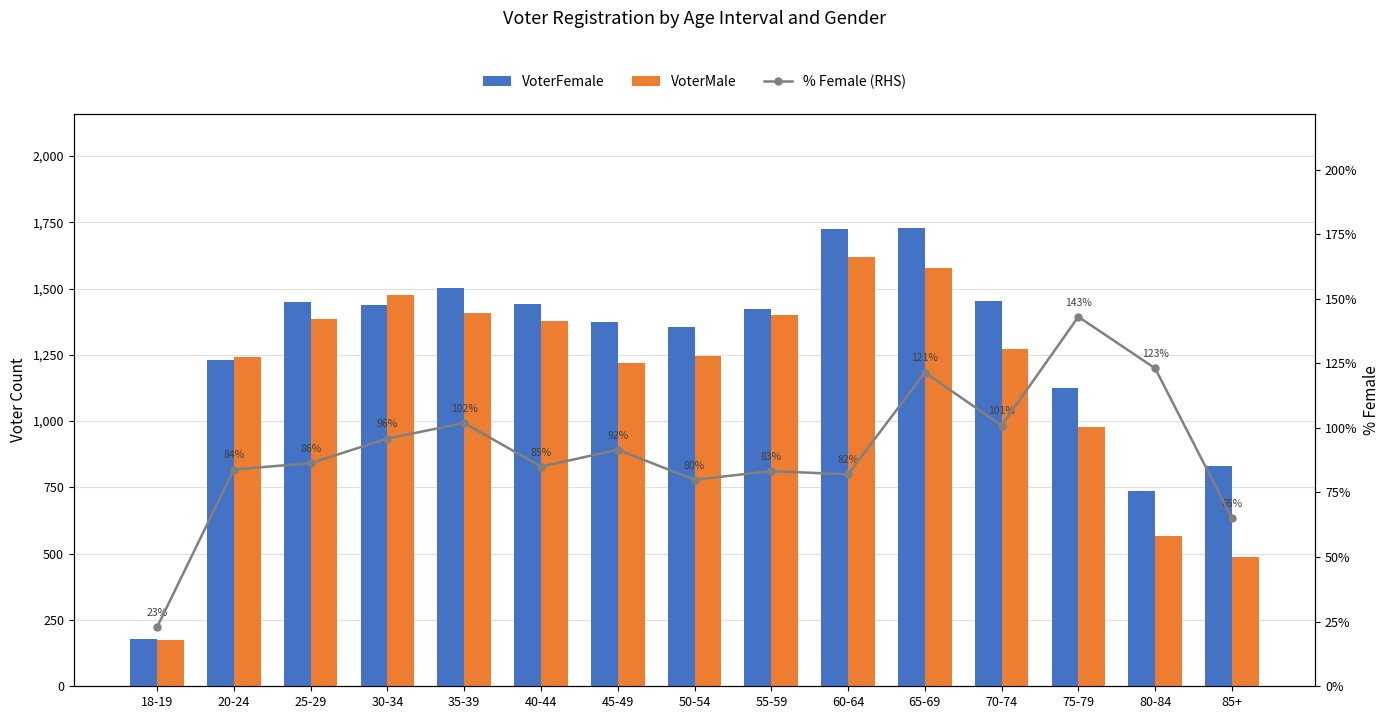

Reading left to right, transcribe all the data shown in this chart.

VoterFemale: 18-19=177.0	20-24=1229.0	25-29=1450.0	30-34=1438.0	35-39=1501.0	40-44=1441.0	45-49=1373.0	50-54=1356.0	55-59=1422.0	60-64=1726.0	65-69=1728.0	70-74=1453.0	75-79=1124.0	80-84=737.0	85+=830.0
VoterMale: 18-19=173.0	20-24=1240.0	25-29=1385.0	30-34=1476.0	35-39=1406.0	40-44=1378.0	45-49=1218.0	50-54=1245.0	55-59=1399.0	60-64=1620.0	65-69=1577.0	70-74=1272.0	75-79=977.0	80-84=565.0	85+=489.0
% Female (RHS): 18-19=22.9	20-24=83.9	25-29=86.4	30-34=95.9	35-39=101.9	40-44=85.0	45-49=91.5	50-54=80.0	55-59=83.3	60-64=82.0	65-69=121.4	70-74=100.9	75-79=143.0	80-84=123.0	85+=65.1